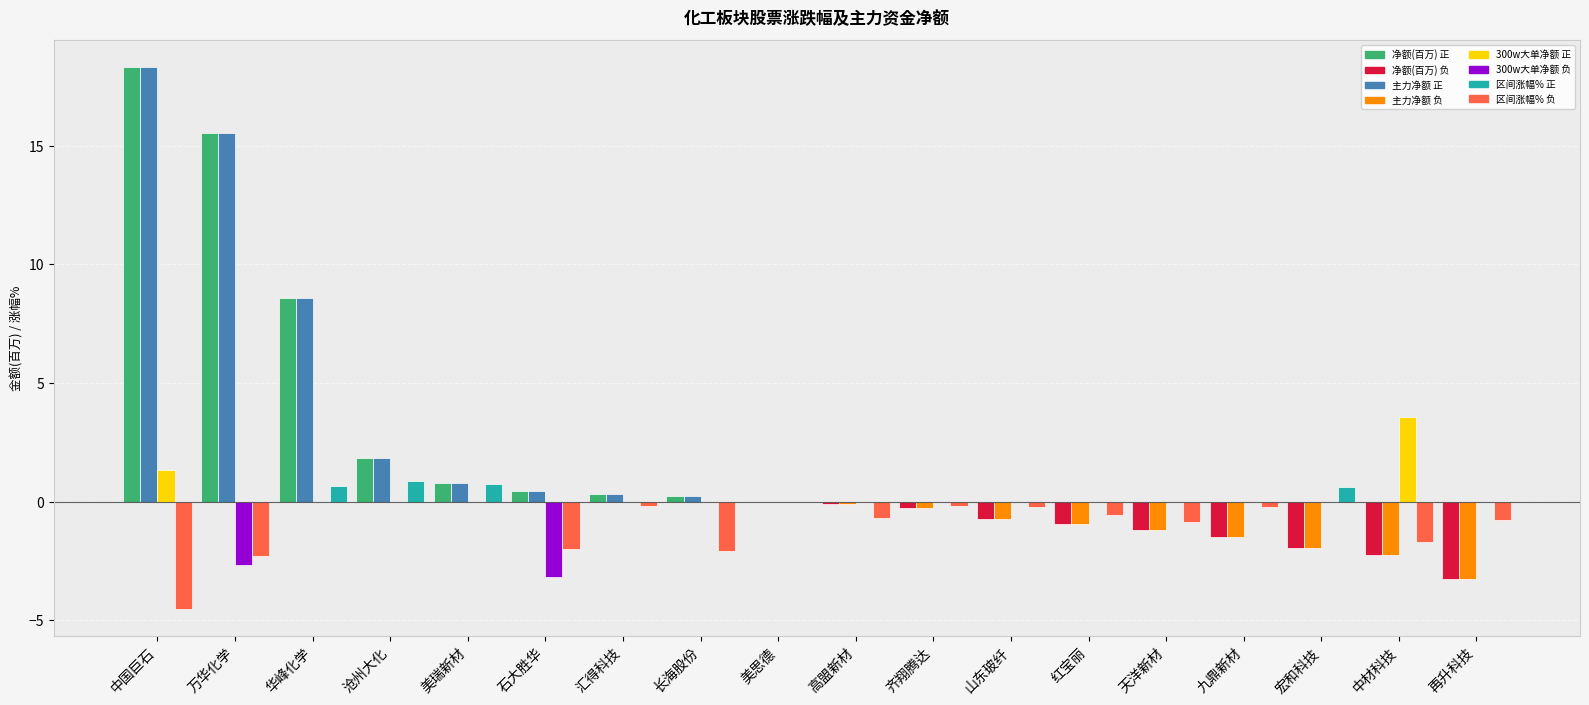

At which category is the sum across all series the highest?

中国巨石